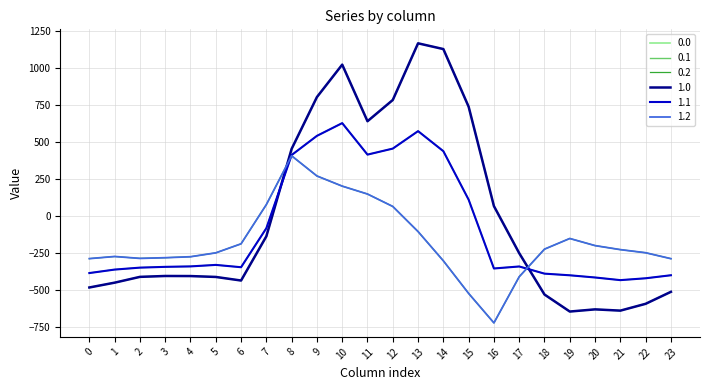

The value of 1.2 at 15 is -522.2. True or false?

True